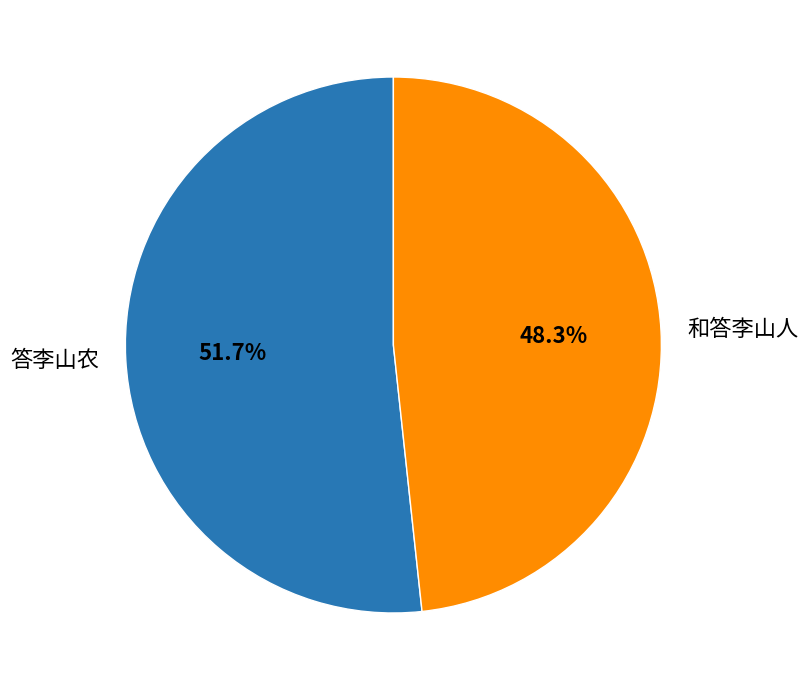

To the nearest percent, what is the difference between the largest and smallest slice percentages?

3%